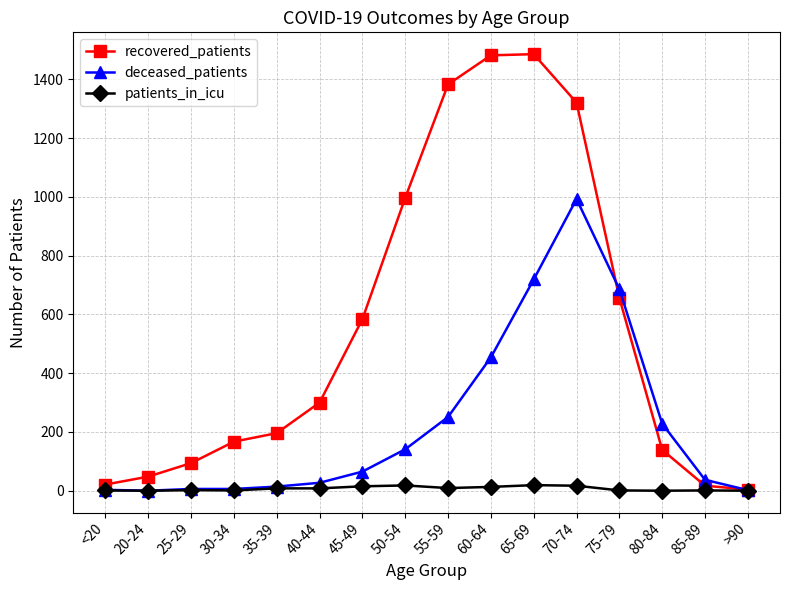

What is the sum of all patients_in_icu values?

113